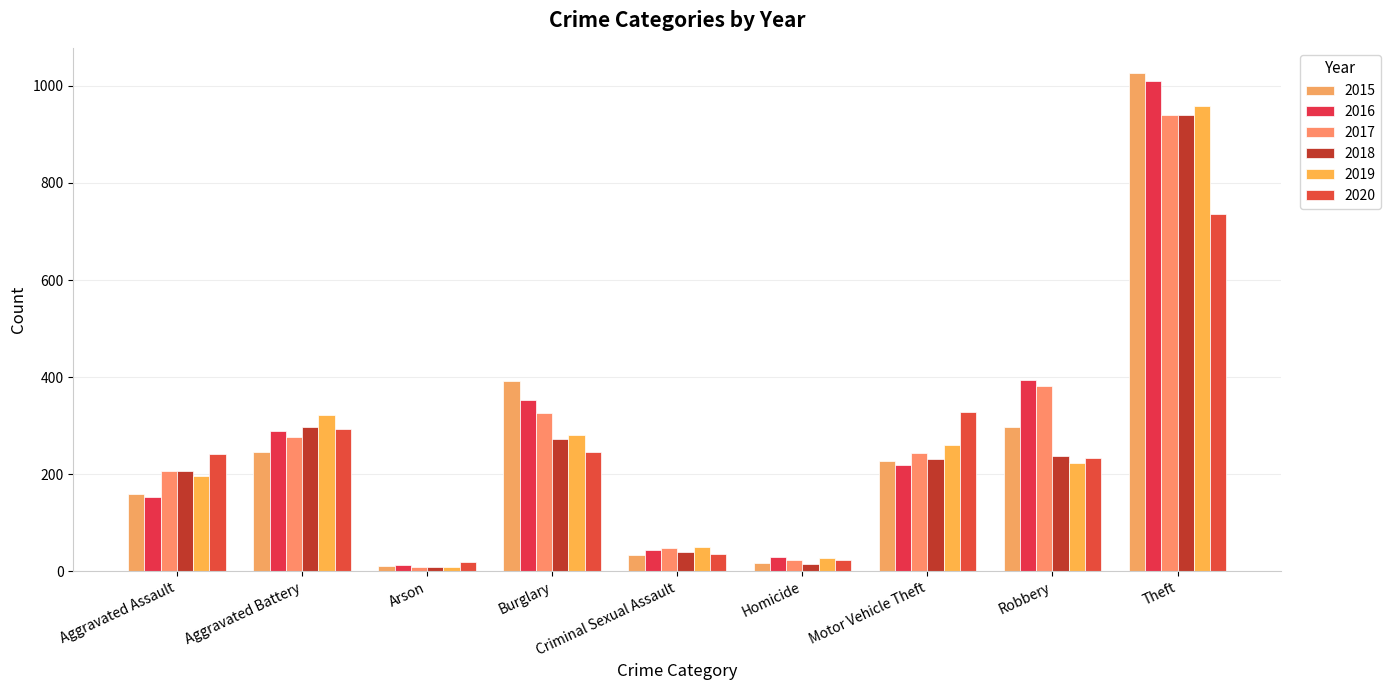

What is the total value across all series at Theft?

5613